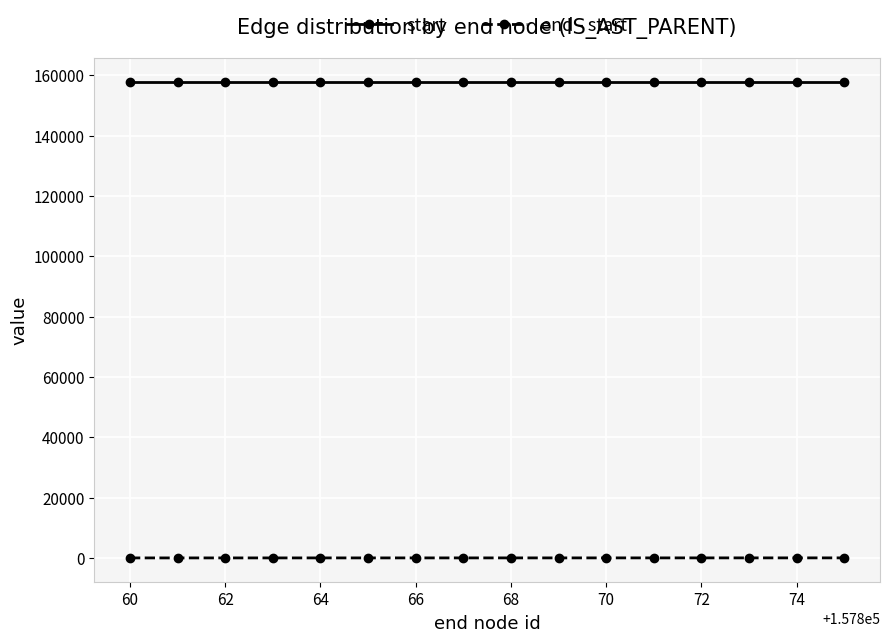

At how many categories does at least one series exceed 44028?

16